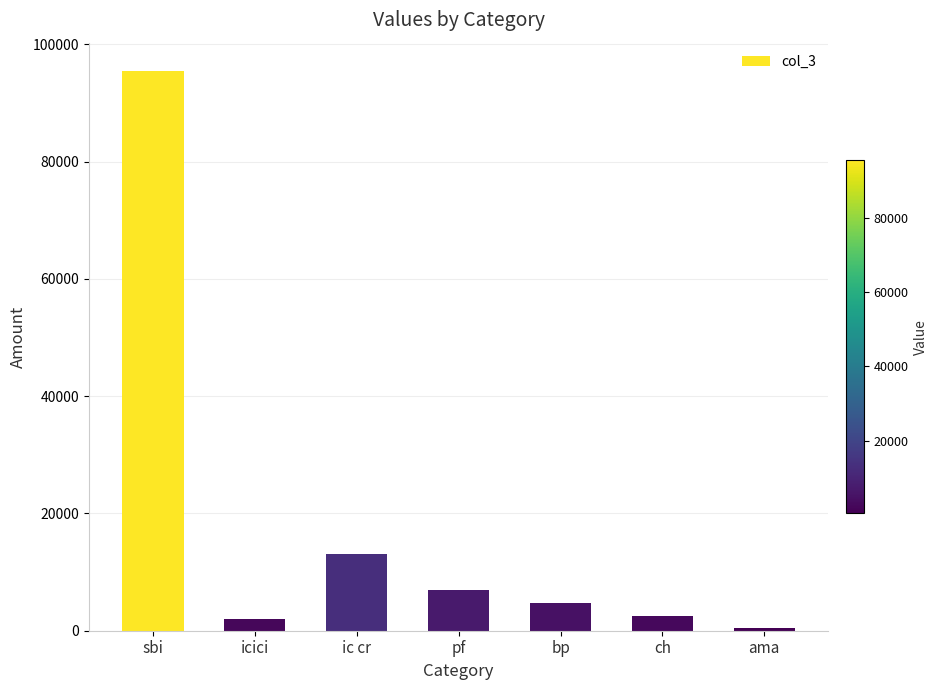

What is the change in value from icici to ama?

-1500